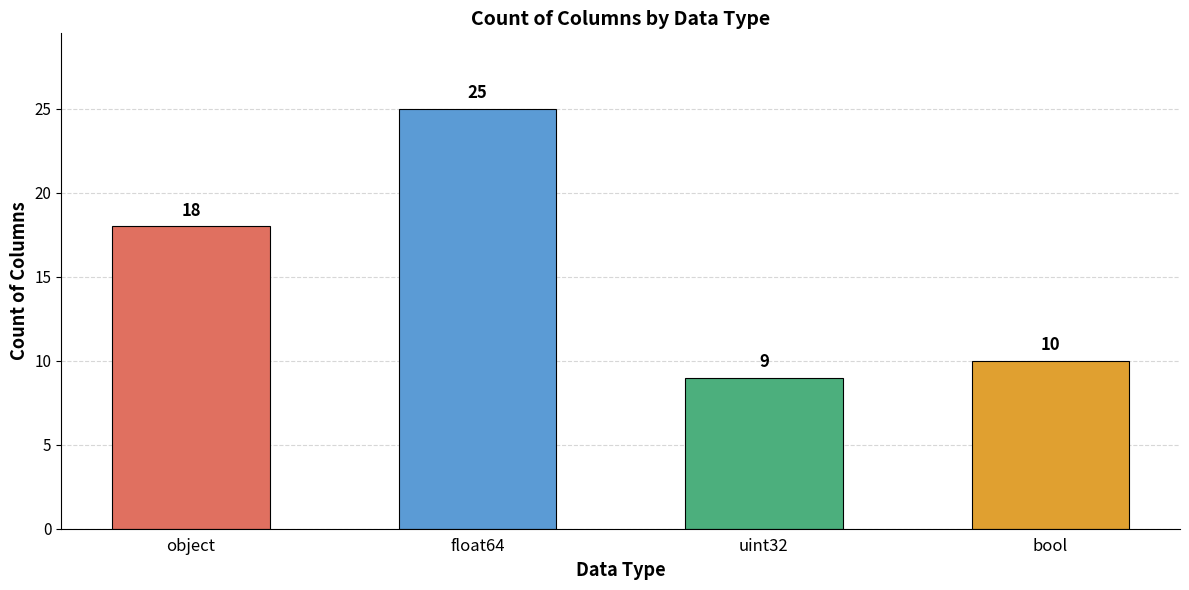

True or false: the data shows 4 at uint32.

False